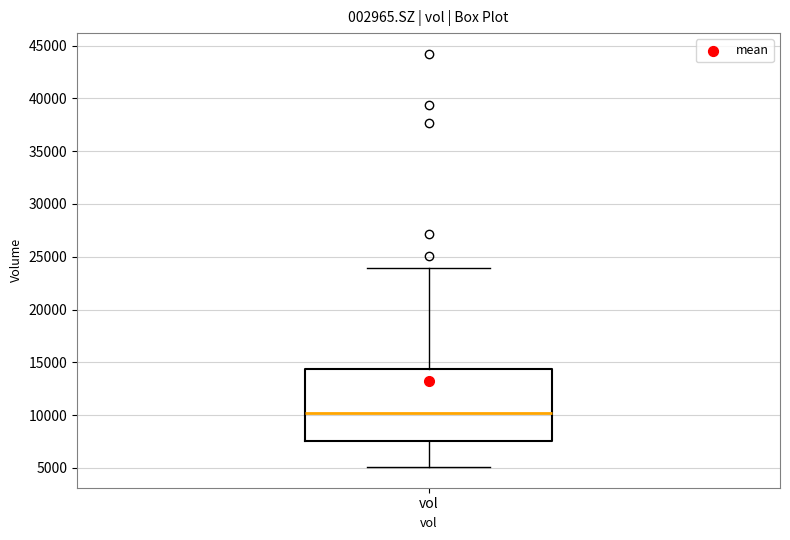

Where does the upper whisker of the box for vol end on the y-axis? The values are not printed on the chart, so give them approximately, as read against the axis.

24000